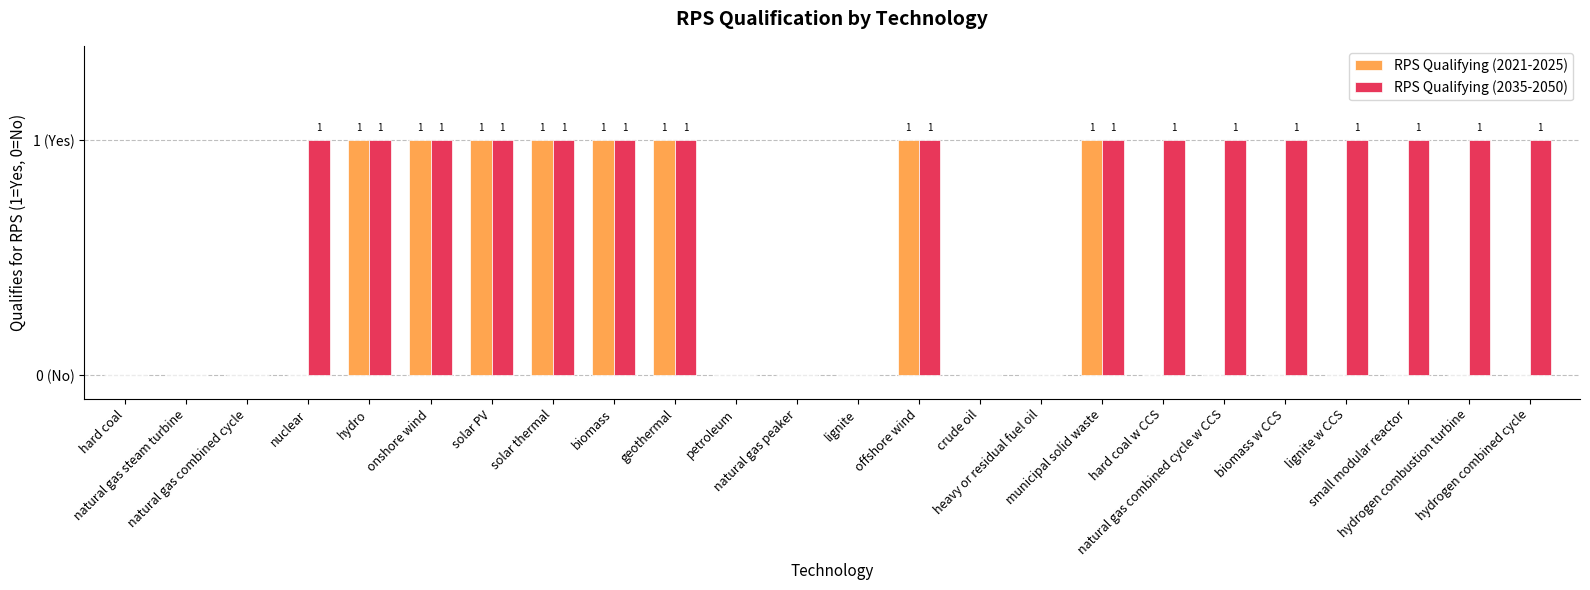

What is the label of the 4th bar from the left?

nuclear